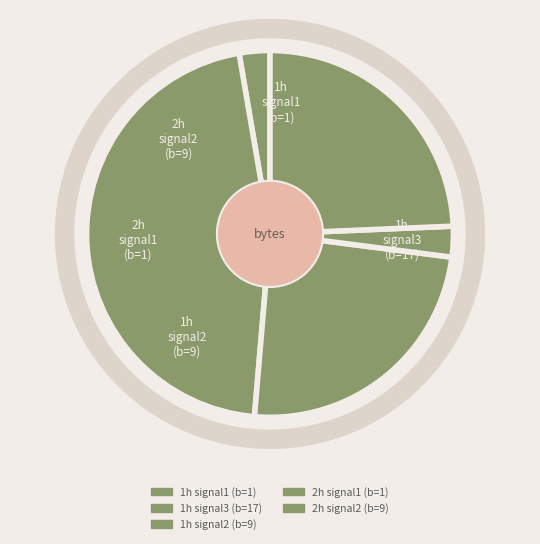

Is there any slice that represents more than half of the pie?

No